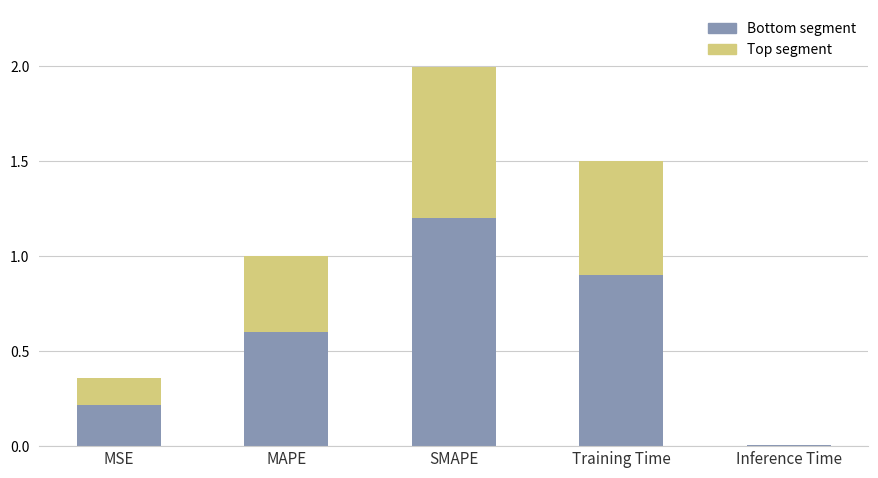

Read the Bottom segment value at SMAPE.

1.2